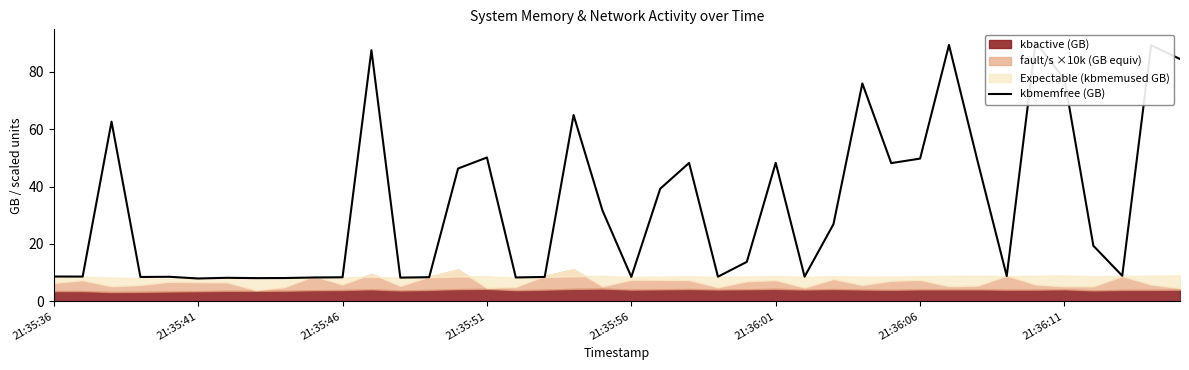

The chart shows a value of 48.2 at 22. True or false?

True